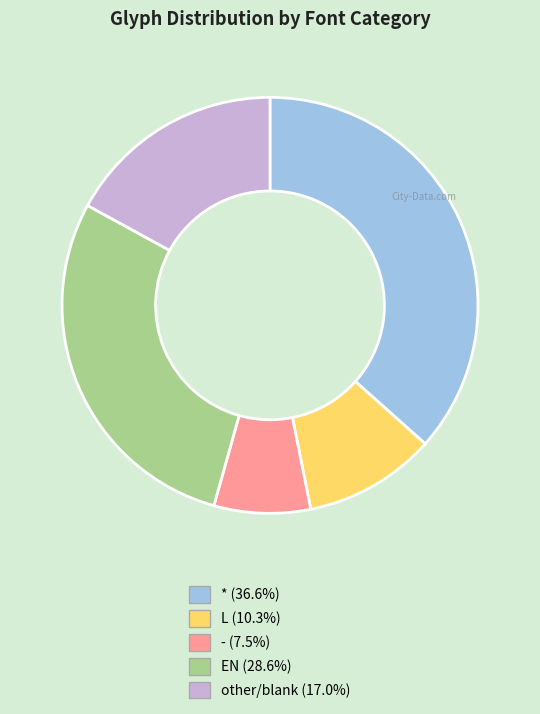

Rank the categories by value from highest to lowest.

*, EN, other, L, -